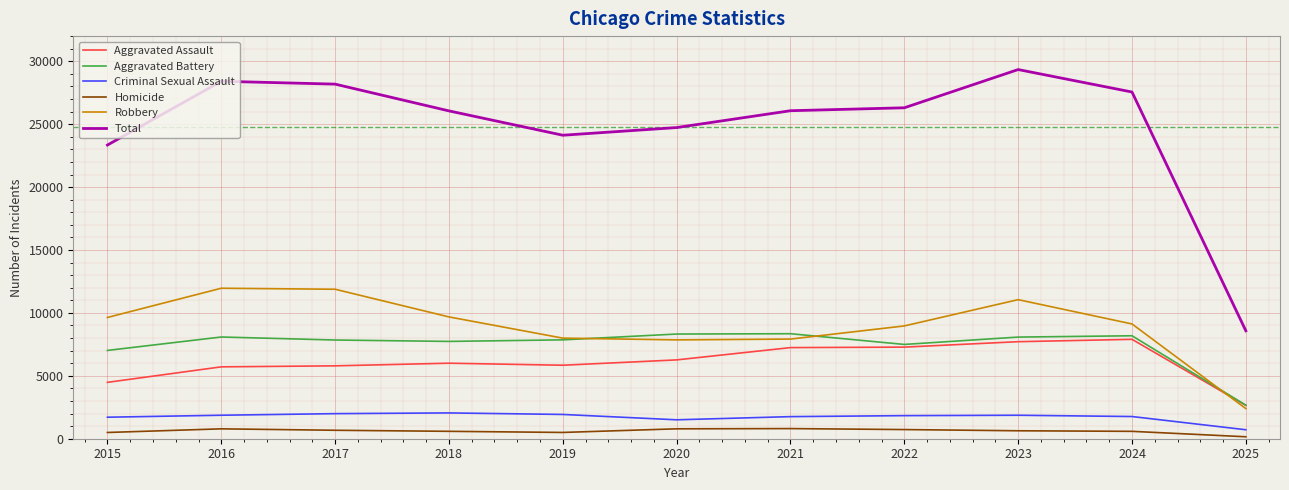

What is the maximum value shown in the chart?

29342